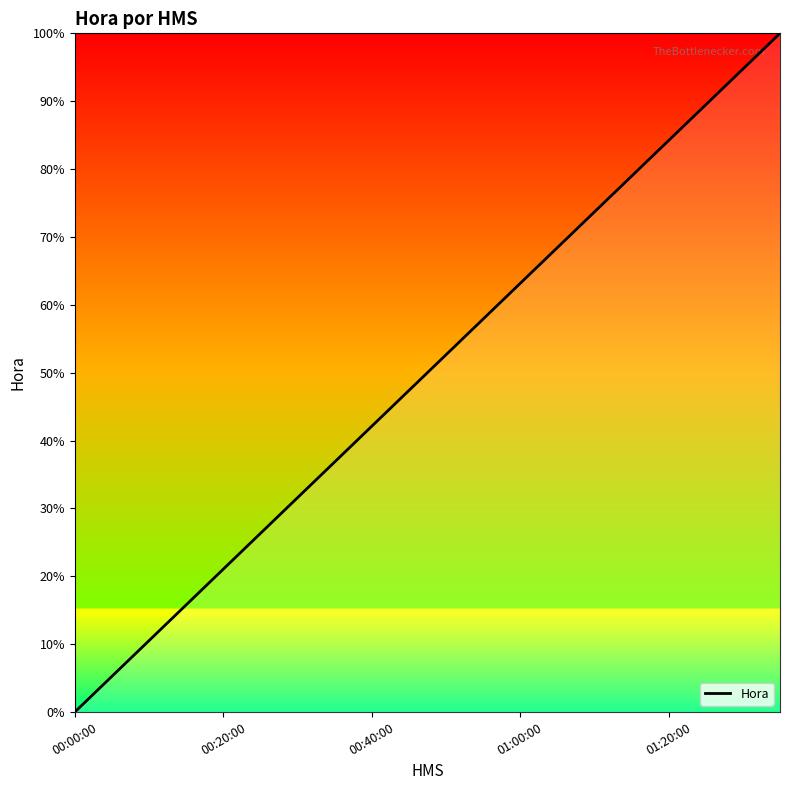

What is the greatest value displayed?

100.0